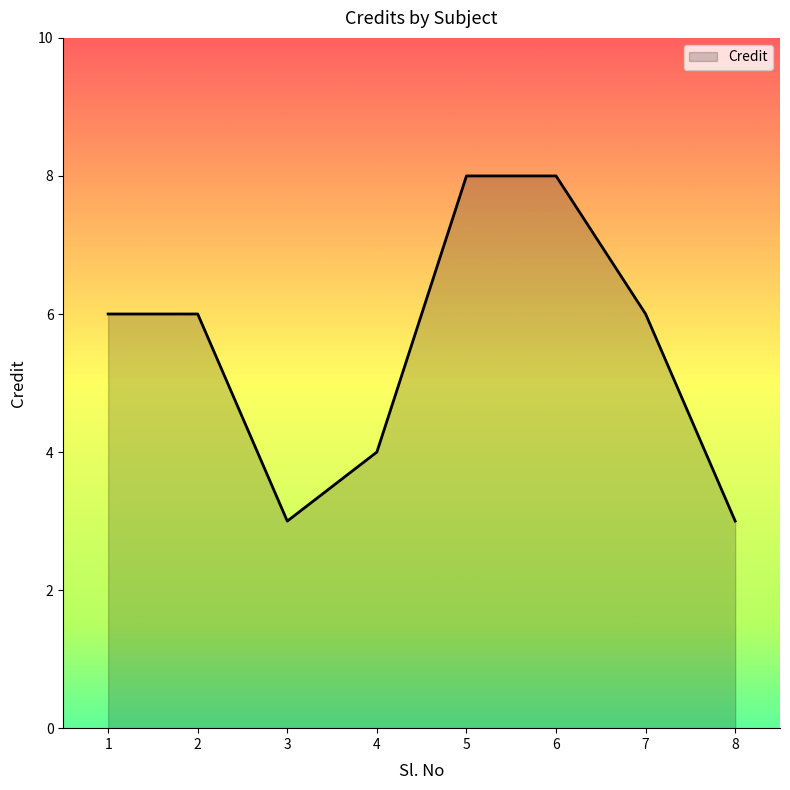

True or false: the data shows 4 at 7.

False